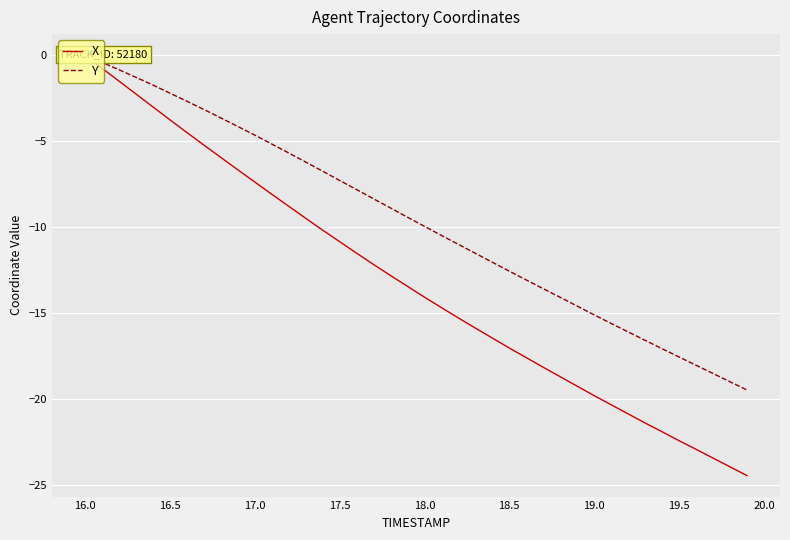

Does the chart display data point markers on the line(s)?

No